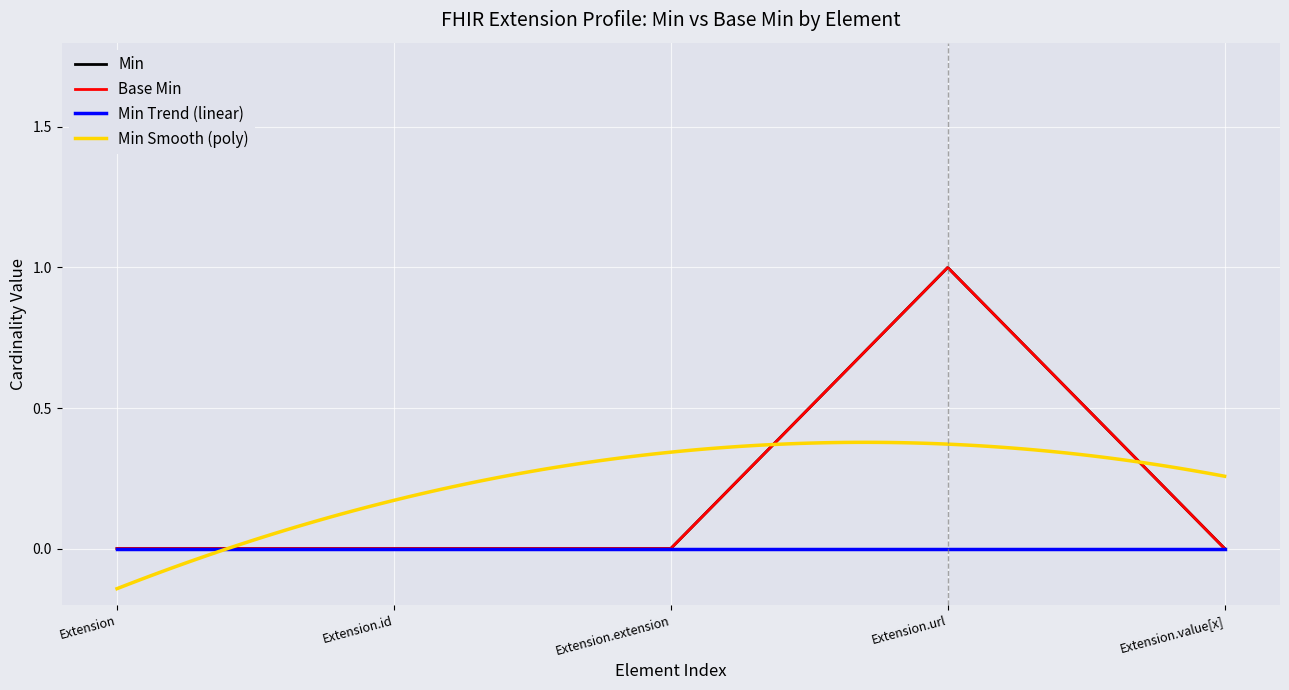

True or false: Base Min and Min cross at least once.

False